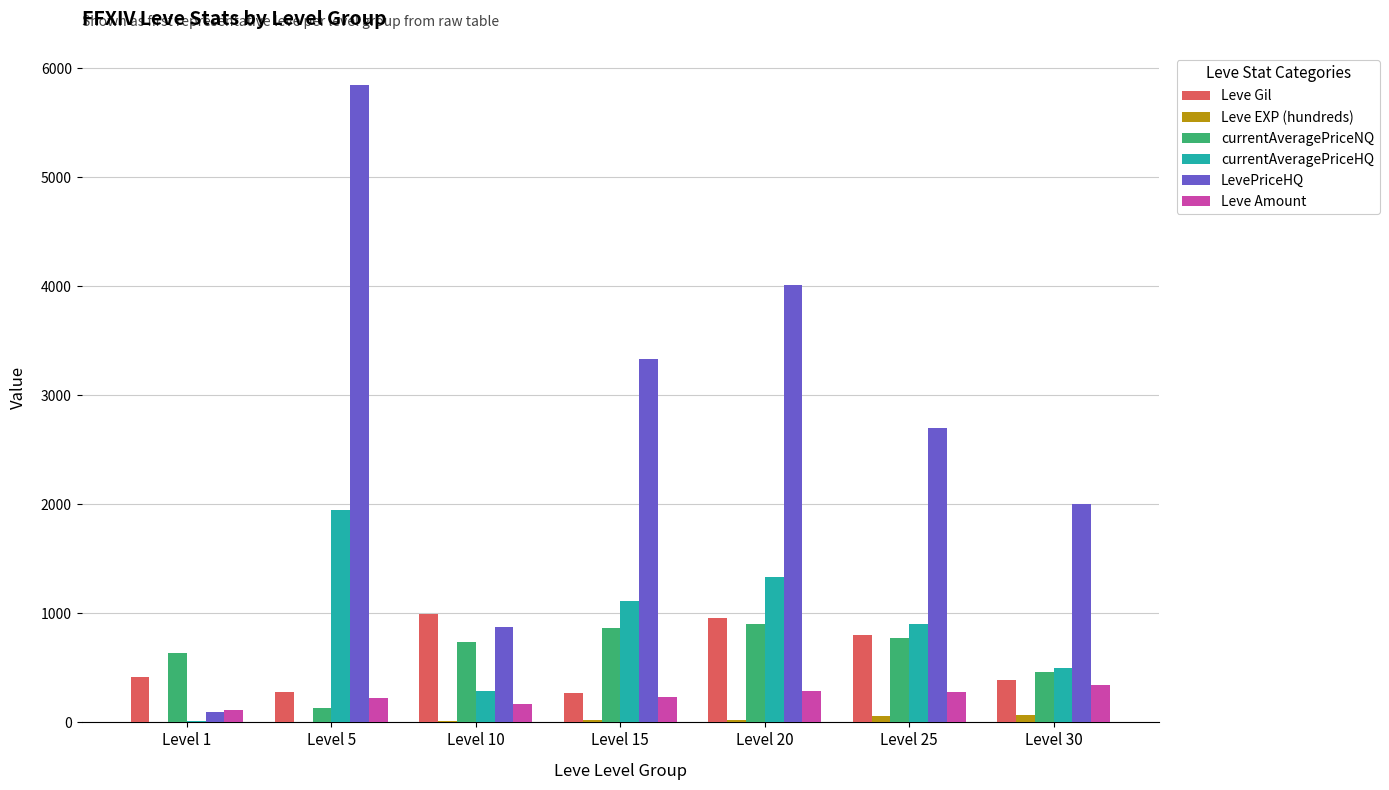

What value does the Leve EXP (hundreds) series have at Level 20?

22.0